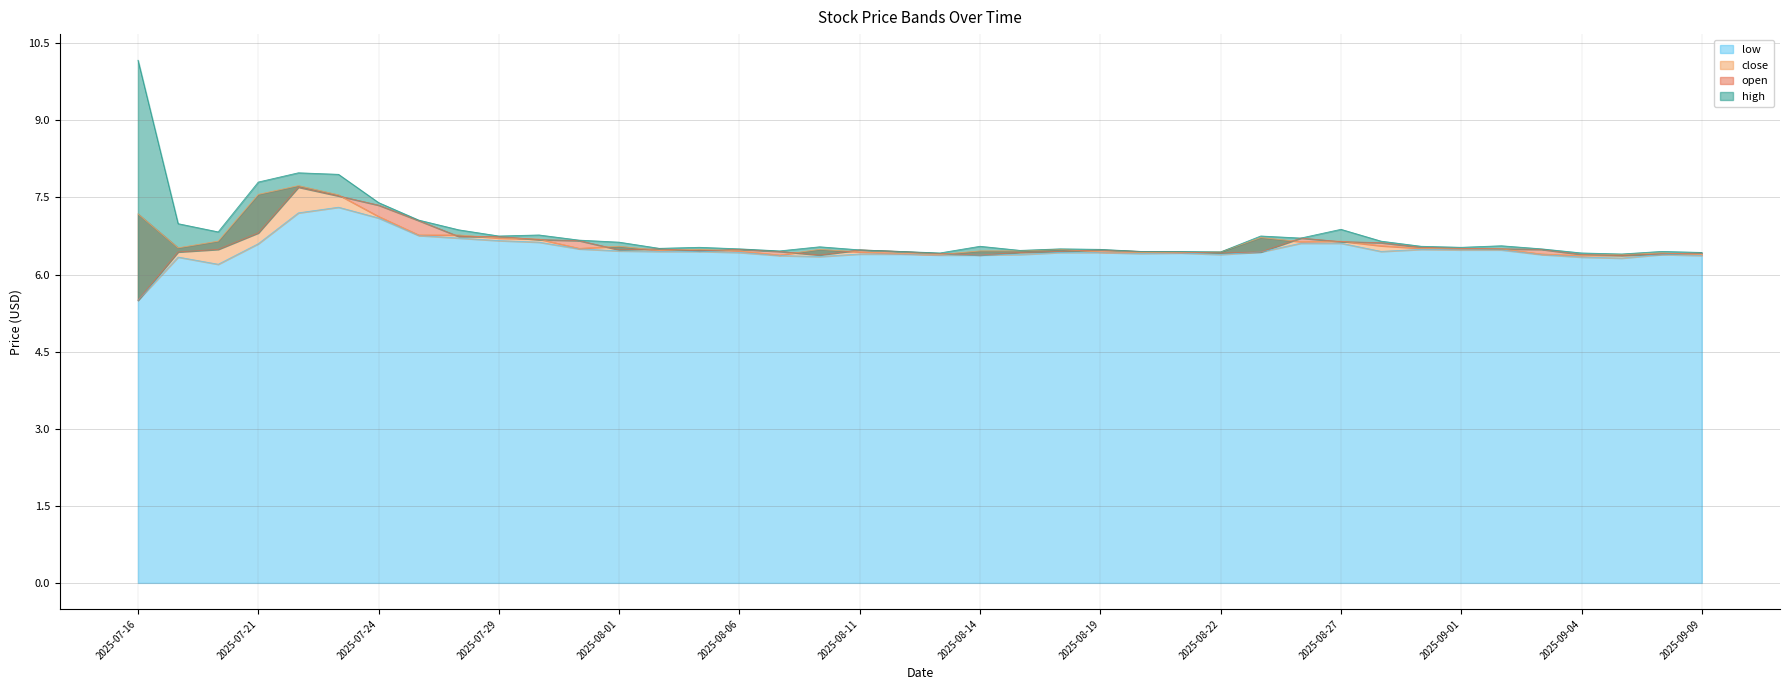

Which series has the largest range (max minus min)?

high